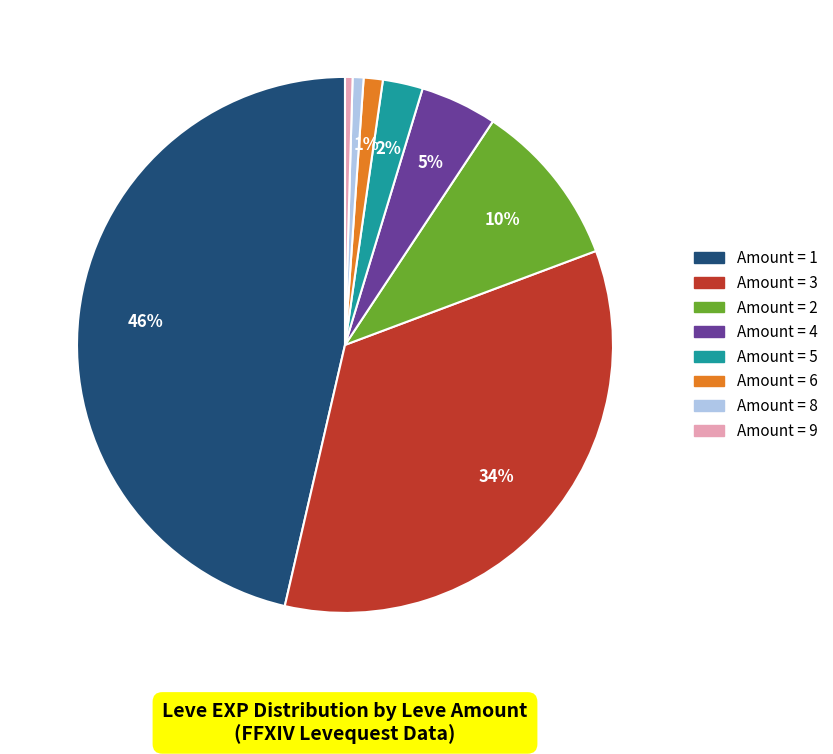

Does any single category account for the majority?

No